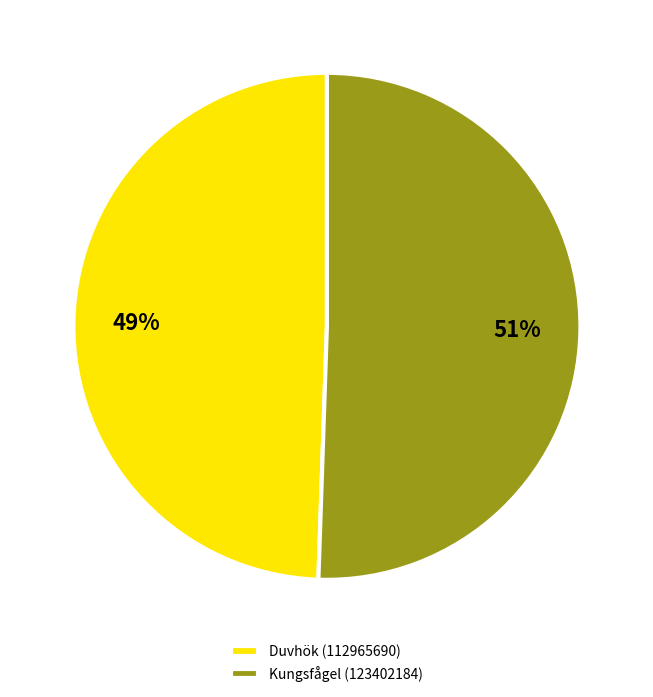

To the nearest percent, what is the average slice percentage?

50%